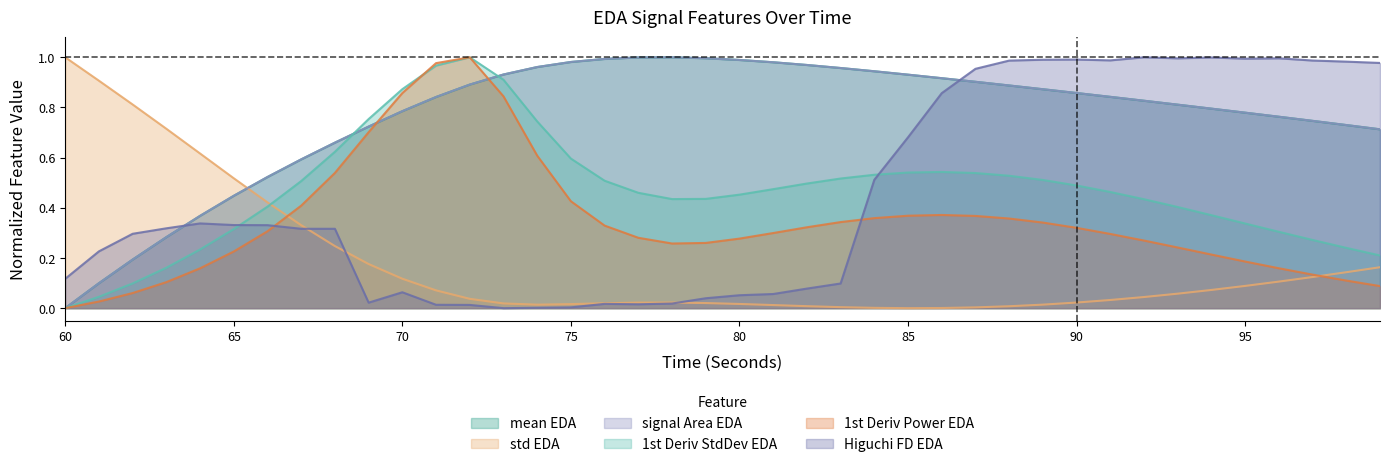

What is the difference between the second highest and second lowest values in the higuchi_fd_EDA series?

1.0